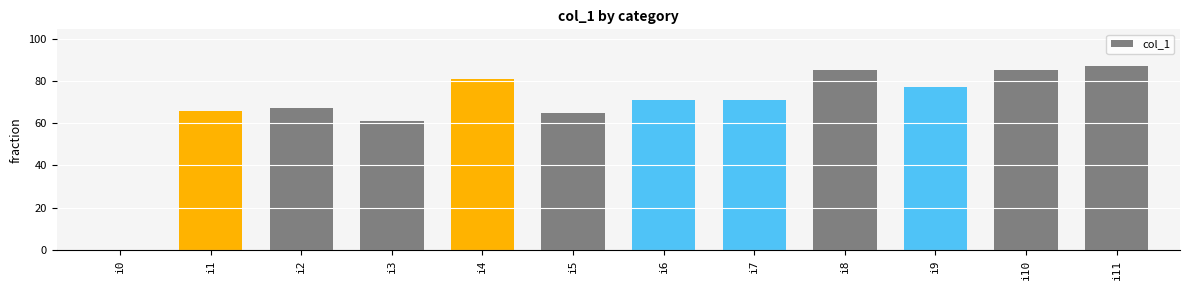

Are the bars horizontal?

No